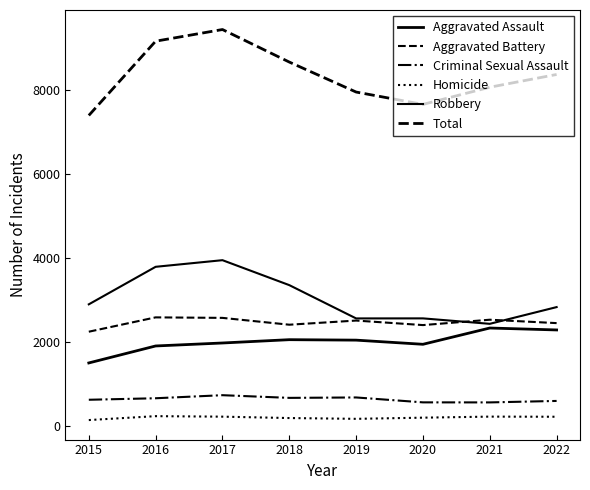

Reading right to left, extract all data points from this chart.

Aggravated Assault: 2022=2287	2021=2333	2020=1945	2019=2044	2018=2055	2017=1976	2016=1905	2015=1500
Aggravated Battery: 2022=2450	2021=2531	2020=2403	2019=2511	2018=2412	2017=2575	2016=2587	2015=2245
Criminal Sexual Assault: 2022=594	2021=559	2020=560	2019=677	2018=667	2017=731	2016=658	2015=622
Homicide: 2022=217	2021=220	2020=195	2019=167	2018=186	2017=219	2016=231	2015=138
Robbery: 2022=2832	2021=2433	2020=2563	2019=2562	2018=3356	2017=3951	2016=3793	2015=2898
Total: 2022=8380	2021=8076	2020=7666	2019=7961	2018=8676	2017=9452	2016=9174	2015=7403